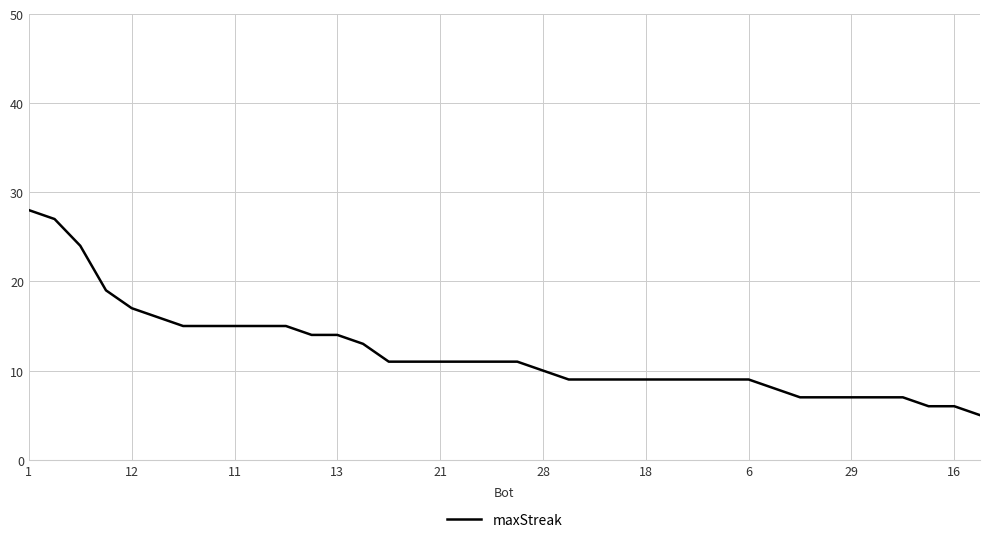

What is the maximum value shown in the chart?

28